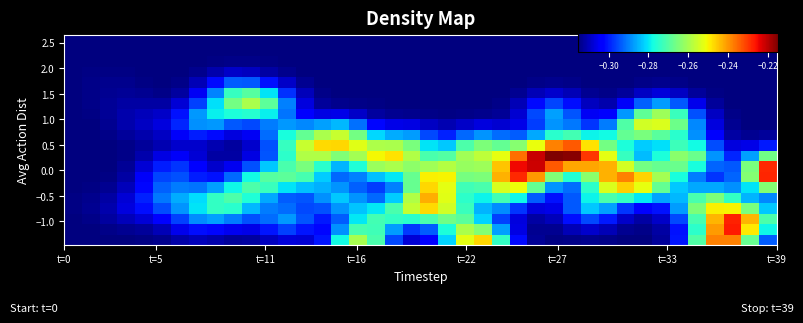

How many data points does each series have?

40